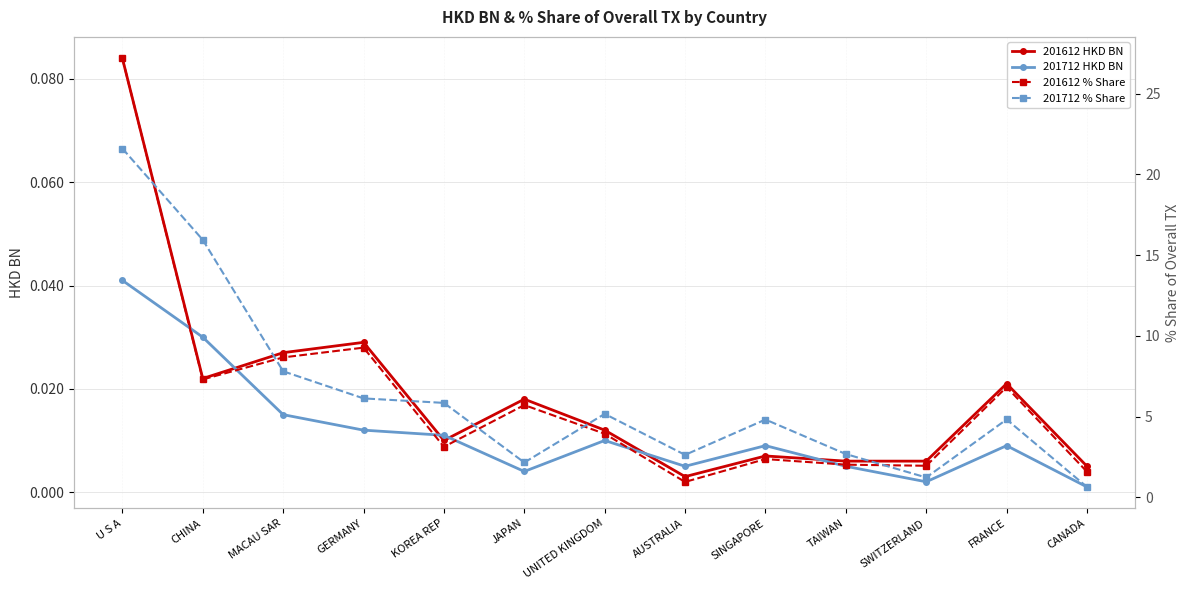

Between KOREA REP and JAPAN, which series saw the biggest shift?

201712 % Share